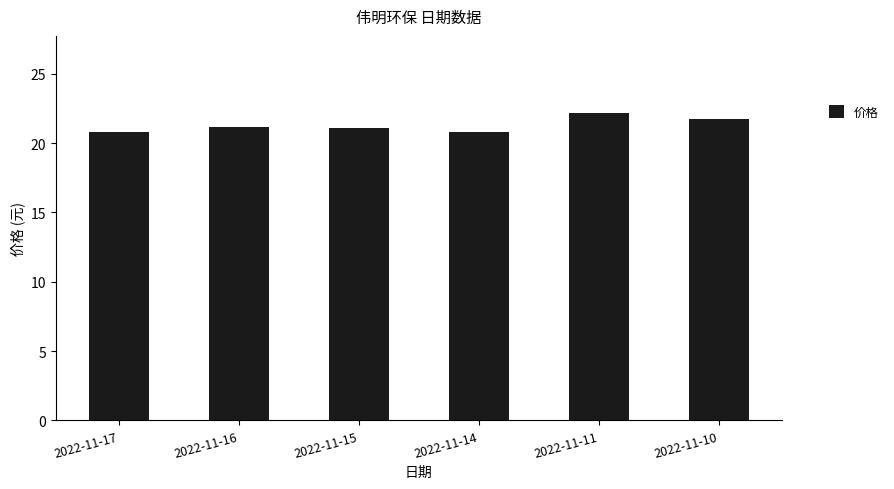

Does the chart contain any negative values?

No